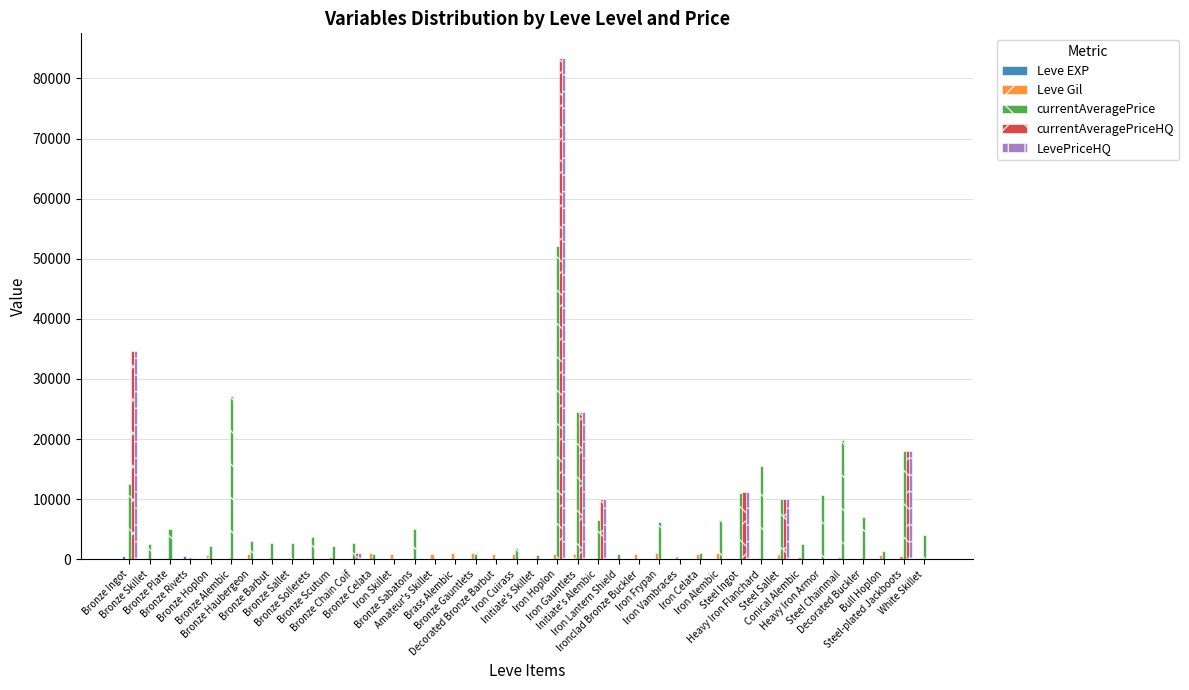

What is the maximum value shown in the chart?

83335